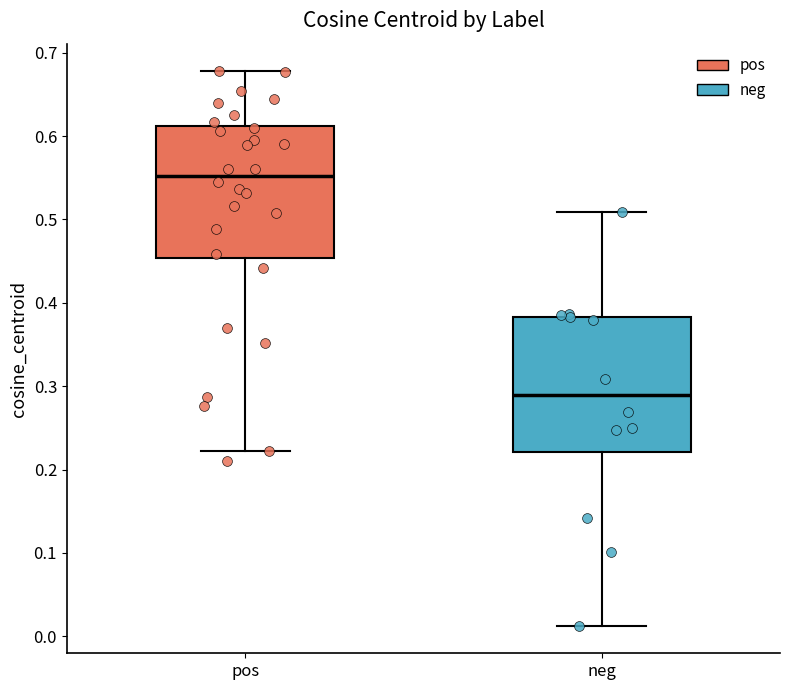

Reading left to right, read every box against the y-axis: the position of its median line, the range the box covers, and the ends of its whiskers. The values are not printed on the chart, so give them approximately, as read against the axis.

pos: median 0.55, box 0.45 to 0.61, whiskers 0.22 to 0.68
neg: median 0.29, box 0.22 to 0.38, whiskers 0.01 to 0.51